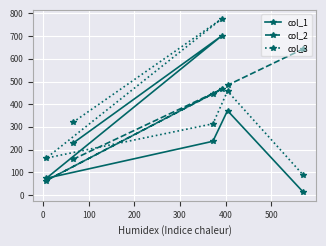

Rank the series by their maximum value, from lowest to highest.

col_2, col_1, col_3